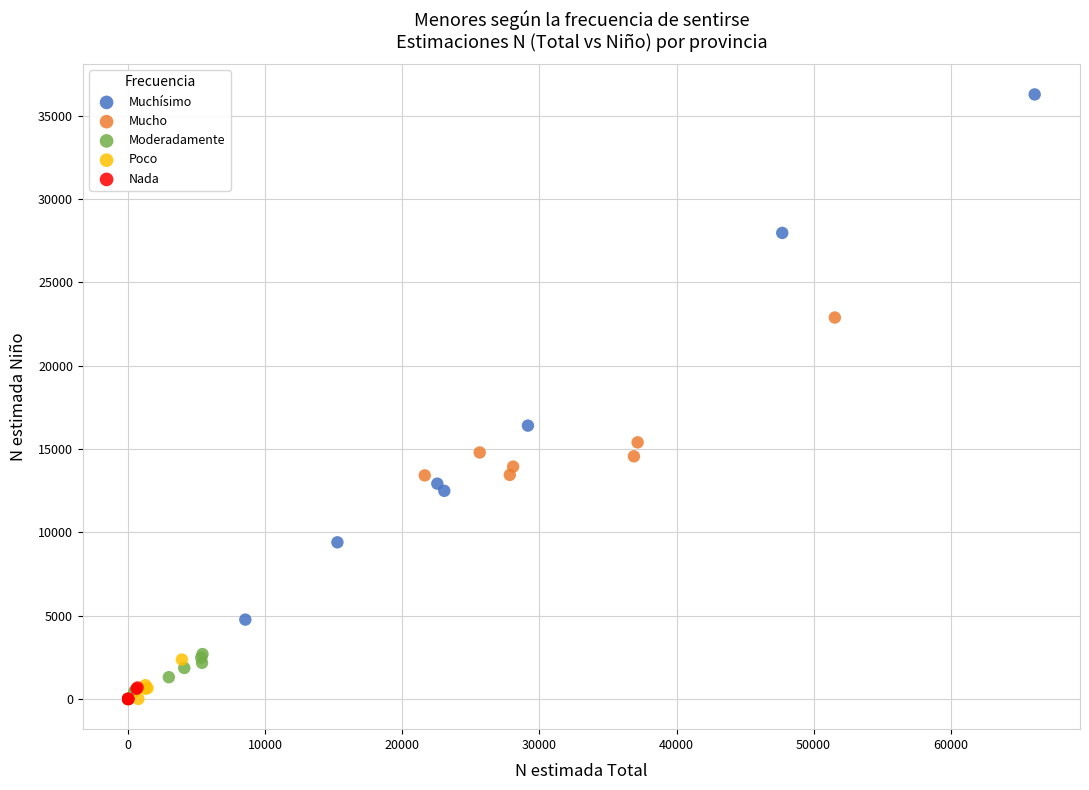

Which series reaches the maximum Y coordinate?

Muchísimo